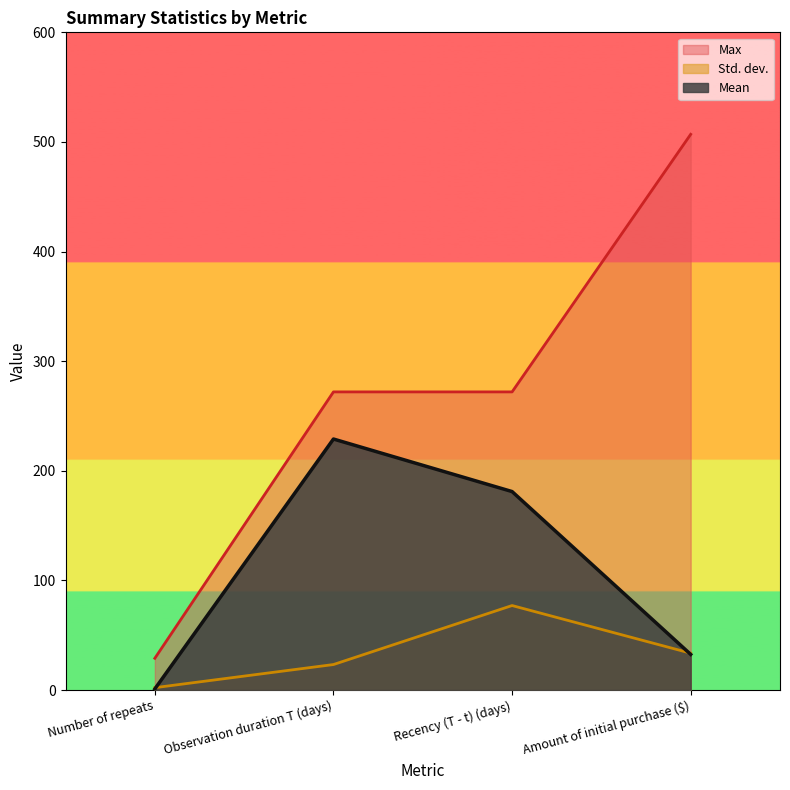

Is the value of Std. dev. at Amount of initial purchase ($) greater than the value of Mean at Observation duration T (days)?

No